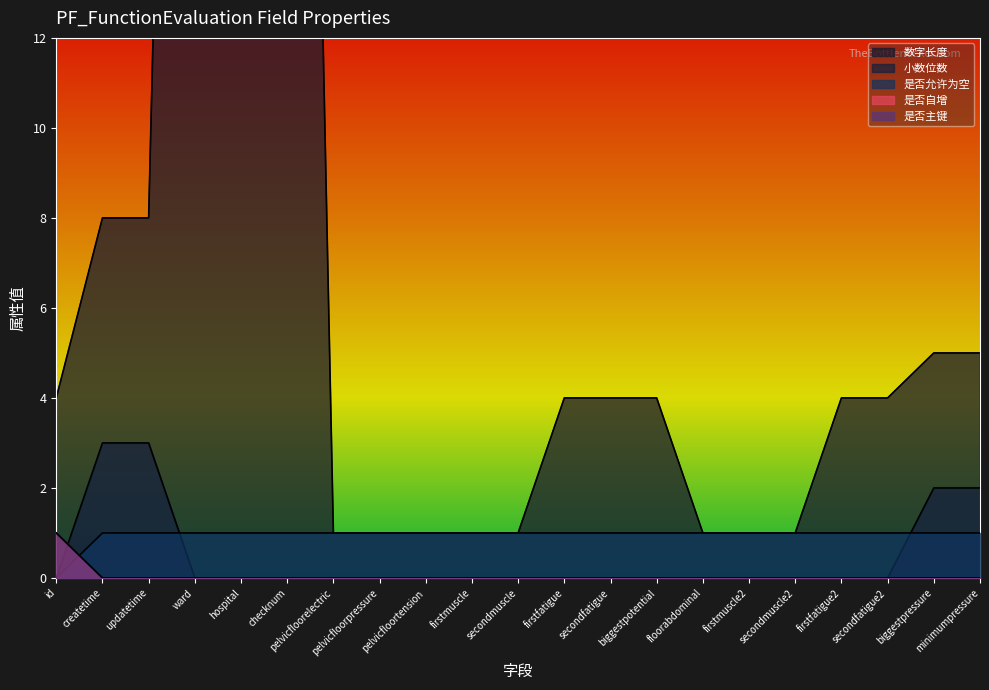

Reading left to right, transcribe all the data shown in this chart.

数字长度: id=4	createtime=8	updatetime=8	ward=50	hospital=50	checknum=50	pelvicfloorelectric=1	pelvicfloorpressure=1	pelvicfloortension=1	firstmuscle=1	secondmuscle=1	firstfatigue=4	secondfatigue=4	biggestpotential=4	floorabdominal=1	firstmuscle2=1	secondmuscle2=1	firstfatigue2=4	secondfatigue2=4	biggestpressure=5	minimumpressure=5
小数位数: id=0	createtime=3	updatetime=3	ward=0	hospital=0	checknum=0	pelvicfloorelectric=0	pelvicfloorpressure=0	pelvicfloortension=0	firstmuscle=0	secondmuscle=0	firstfatigue=0	secondfatigue=0	biggestpotential=0	floorabdominal=0	firstmuscle2=0	secondmuscle2=0	firstfatigue2=0	secondfatigue2=0	biggestpressure=2	minimumpressure=2
是否允许为空: id=0	createtime=1	updatetime=1	ward=1	hospital=1	checknum=1	pelvicfloorelectric=1	pelvicfloorpressure=1	pelvicfloortension=1	firstmuscle=1	secondmuscle=1	firstfatigue=1	secondfatigue=1	biggestpotential=1	floorabdominal=1	firstmuscle2=1	secondmuscle2=1	firstfatigue2=1	secondfatigue2=1	biggestpressure=1	minimumpressure=1
是否自增: id=1	createtime=0	updatetime=0	ward=0	hospital=0	checknum=0	pelvicfloorelectric=0	pelvicfloorpressure=0	pelvicfloortension=0	firstmuscle=0	secondmuscle=0	firstfatigue=0	secondfatigue=0	biggestpotential=0	floorabdominal=0	firstmuscle2=0	secondmuscle2=0	firstfatigue2=0	secondfatigue2=0	biggestpressure=0	minimumpressure=0
是否主键: id=1	createtime=0	updatetime=0	ward=0	hospital=0	checknum=0	pelvicfloorelectric=0	pelvicfloorpressure=0	pelvicfloortension=0	firstmuscle=0	secondmuscle=0	firstfatigue=0	secondfatigue=0	biggestpotential=0	floorabdominal=0	firstmuscle2=0	secondmuscle2=0	firstfatigue2=0	secondfatigue2=0	biggestpressure=0	minimumpressure=0